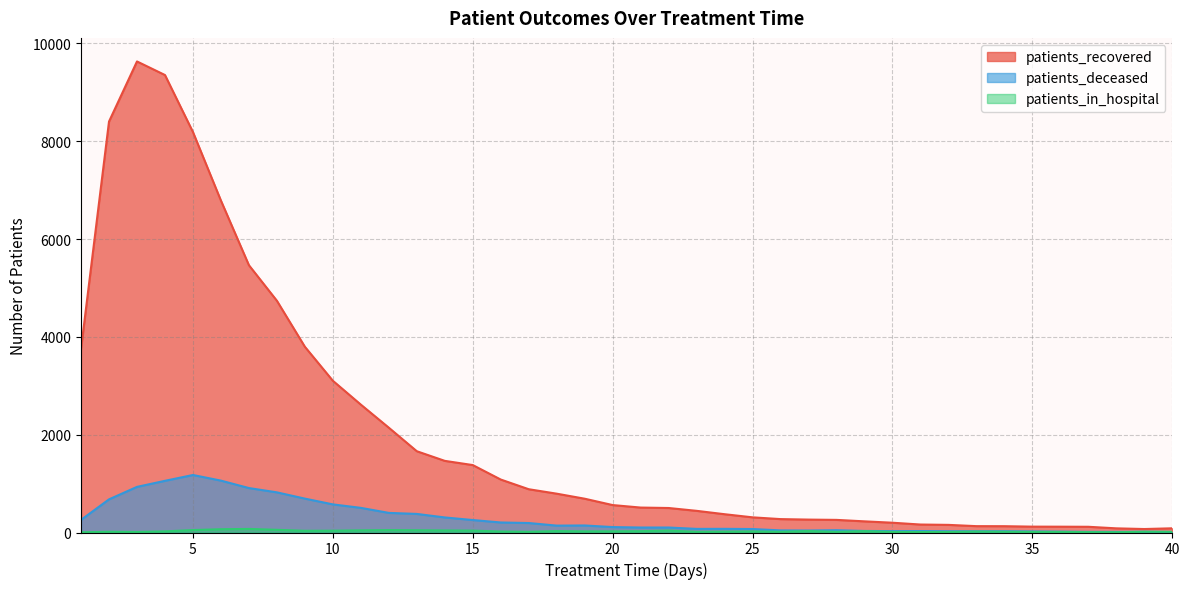

The value of patients_in_hospital at 39 is 26. True or false?

False